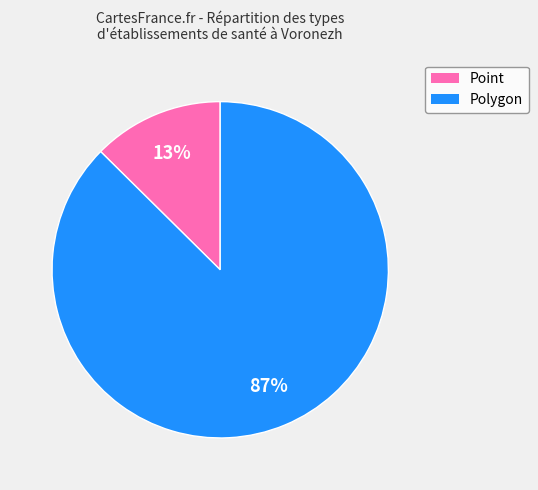

True or false: Point accounts for 13% of the total.

True